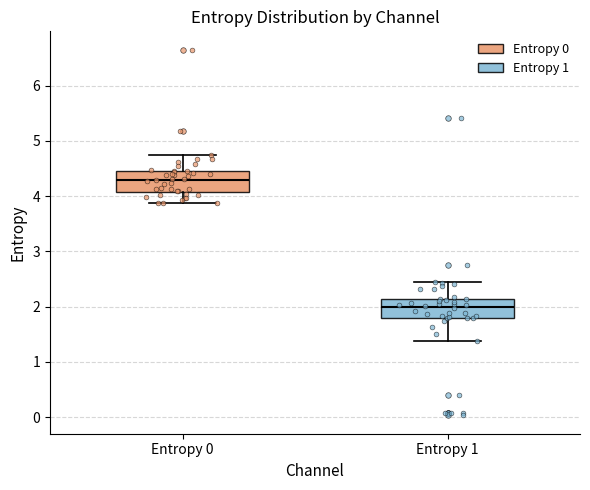

Where does the lower whisker of the box for Entropy 1 end on the y-axis? The values are not printed on the chart, so give them approximately, as read against the axis.

1.4